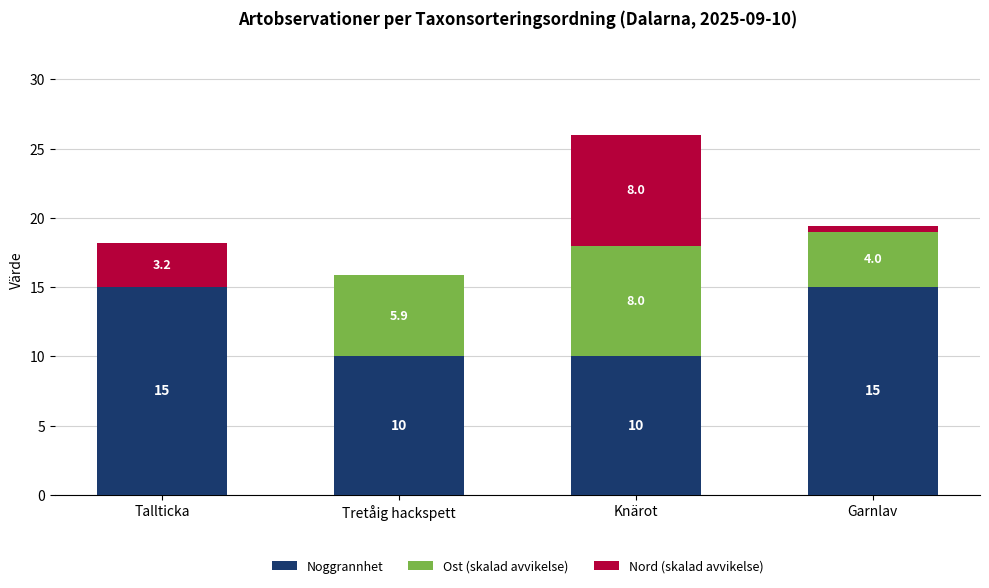

Reading left to right, transcribe the values for Noggrannhet.

Tallticka=15.0	Tretåig hackspett=10.0	Knärot=10.0	Garnlav=15.0